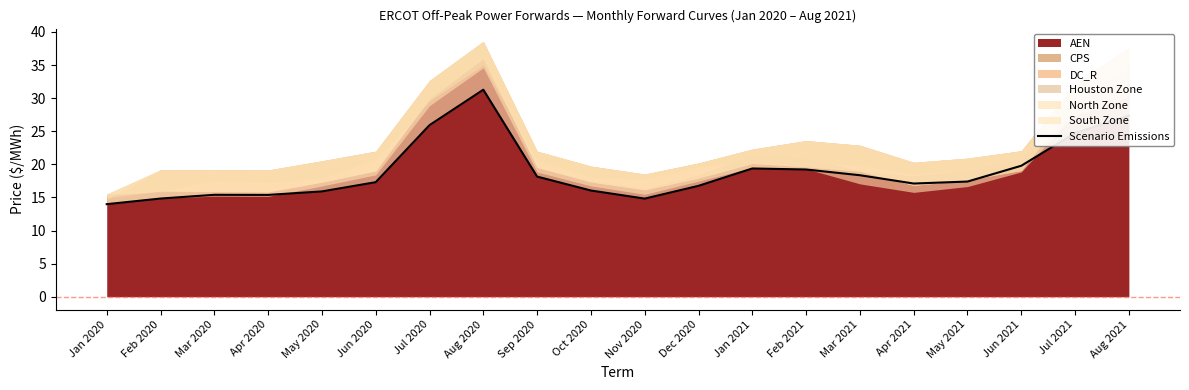

What is the value of the 10th point from the left?

16.1